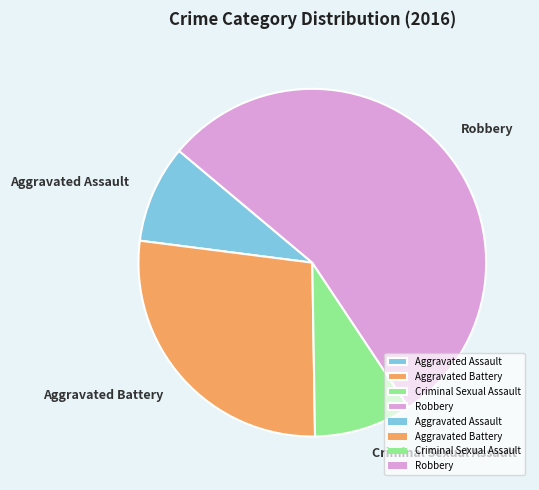

The Aggravated Battery slice represents 33% of the pie. True or false?

False